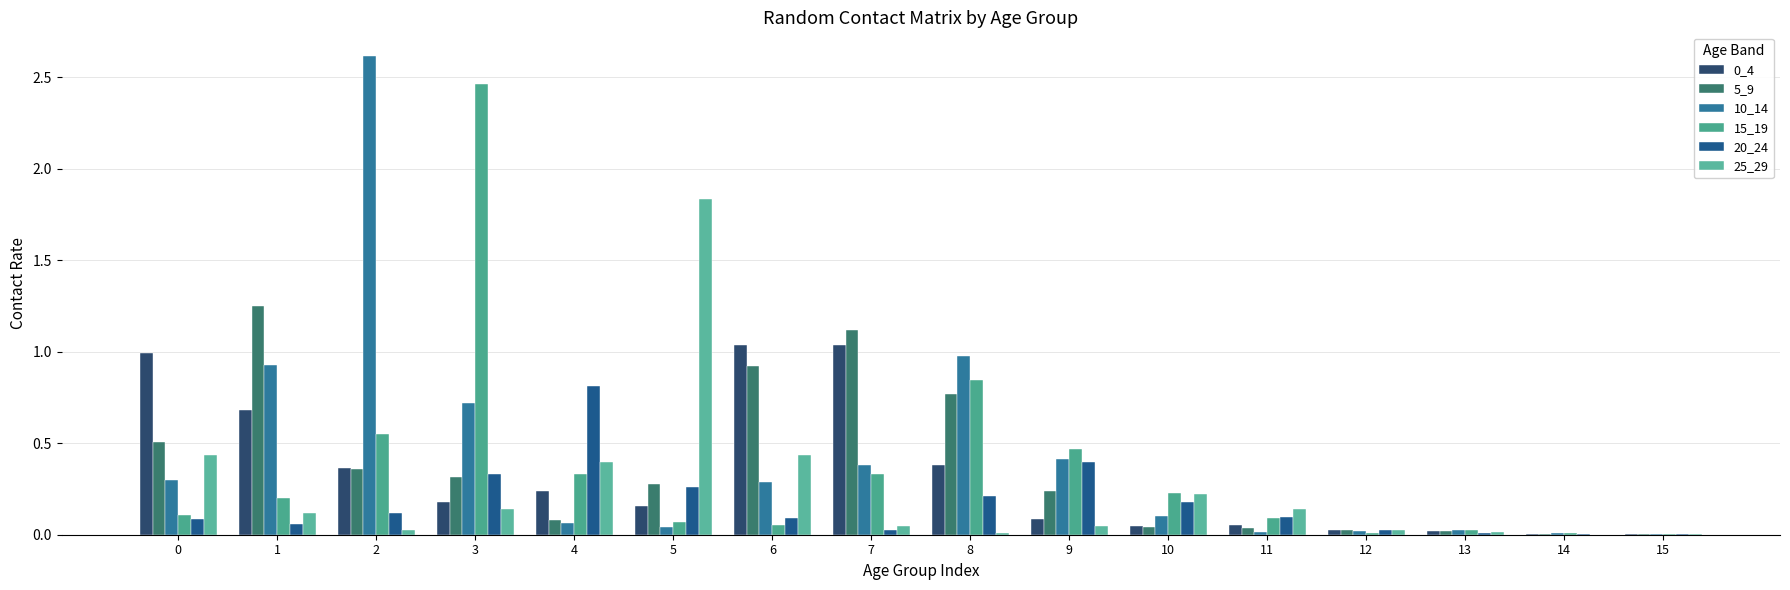

Is it true that 5_9 equals 0.0 at 13?

False